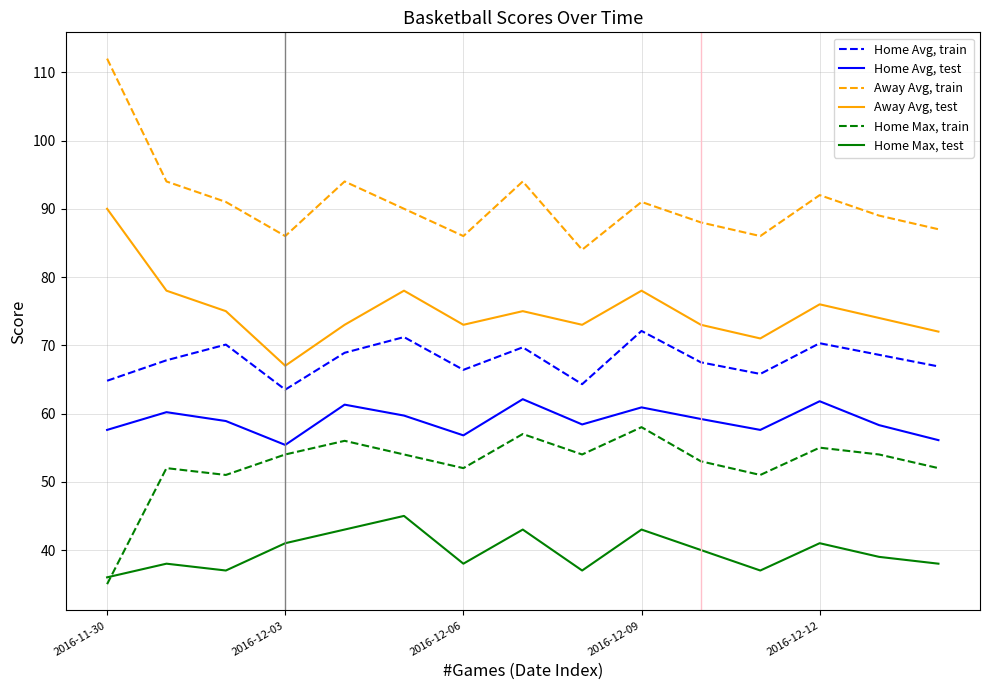

Rank the series by their maximum value, from highest to lowest.

Away Avg, train, Away Avg, test, Home Avg, train, Home Avg, test, Home Max, train, Home Max, test